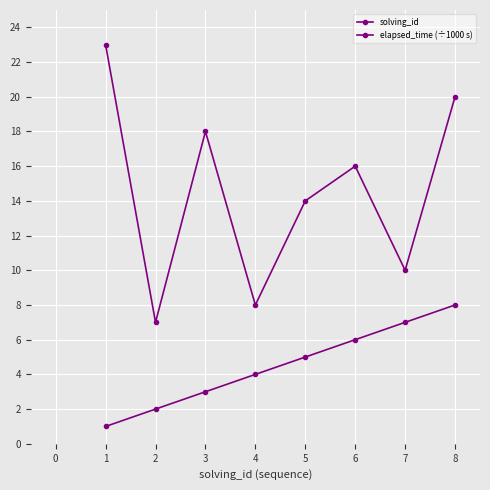

What is the difference between the solving_id values at 6 and 1?

5